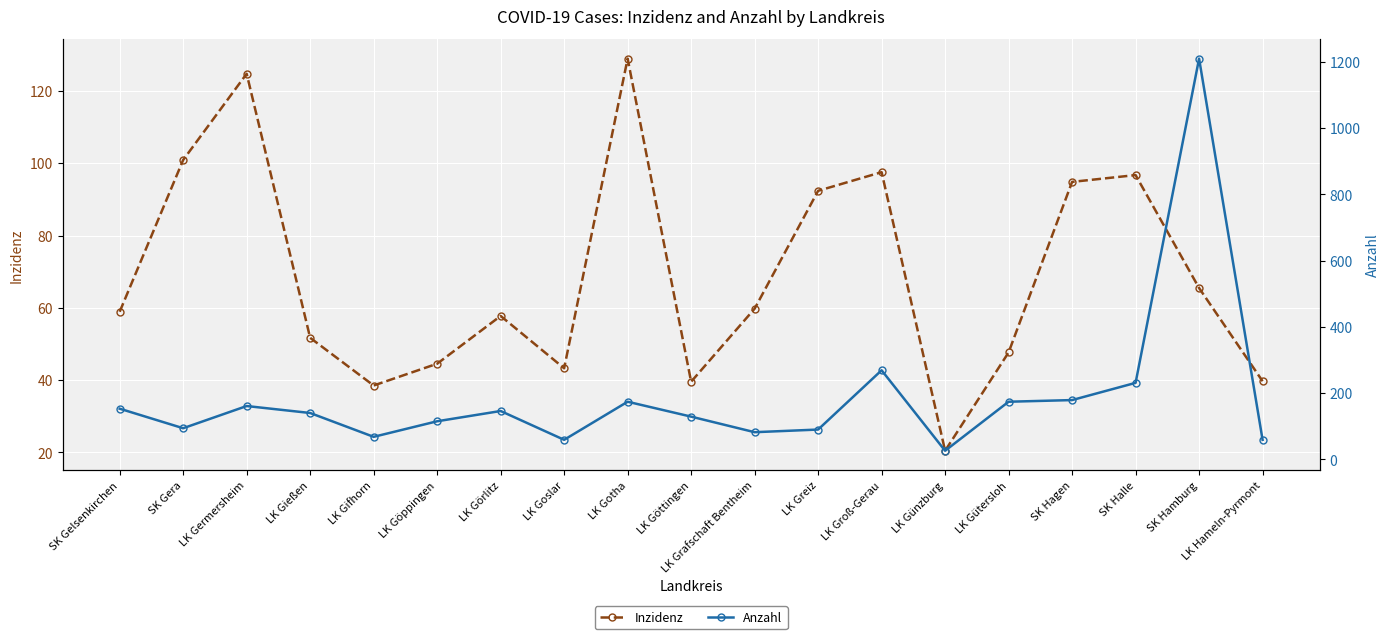

Which category has the highest value in the Inzidenz series?

LK Gotha